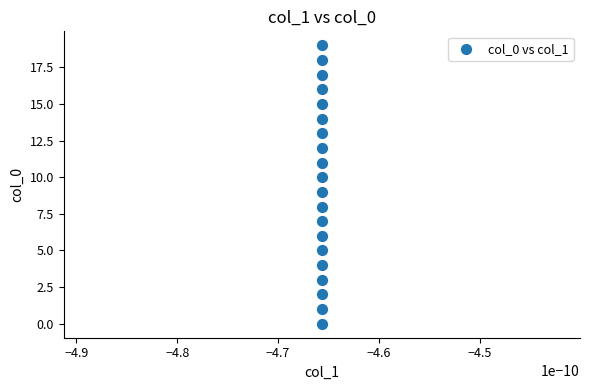

What is the range of Y values (max minus min)?

19